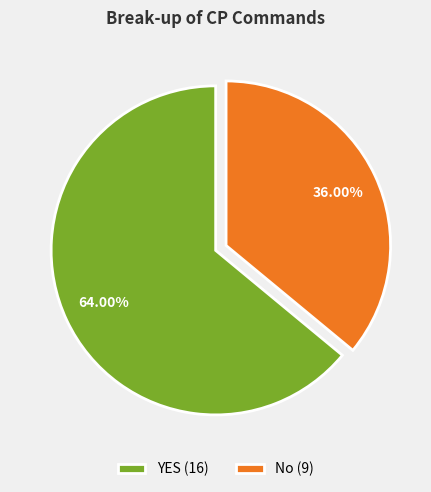

What is the largest slice in the pie chart?

YES